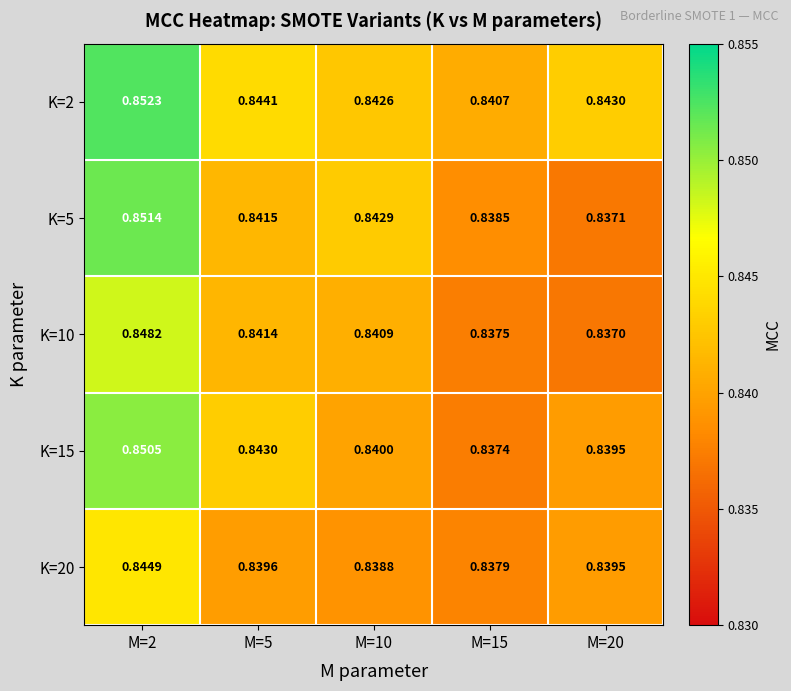

Rank the series by their maximum value, from lowest to highest.

K=20, K=10, K=15, K=5, K=2